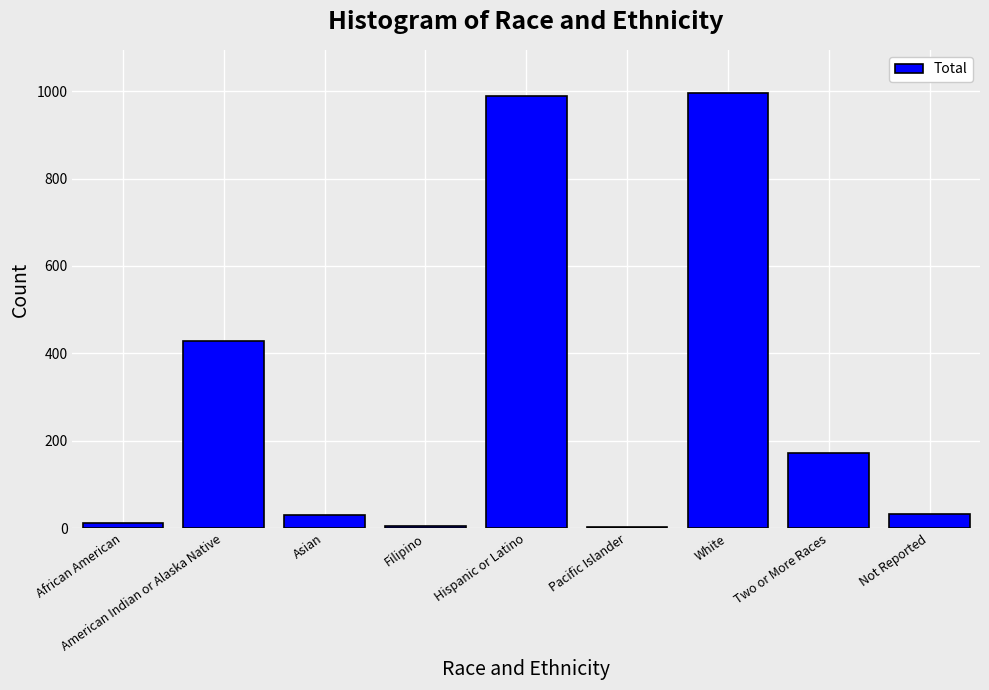

Where is the data nearest to the value 499?

American Indian or Alaska Native